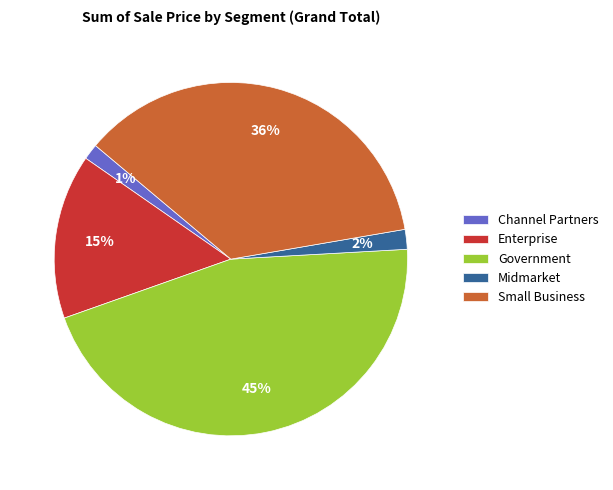

How many segments does this pie chart have?

5